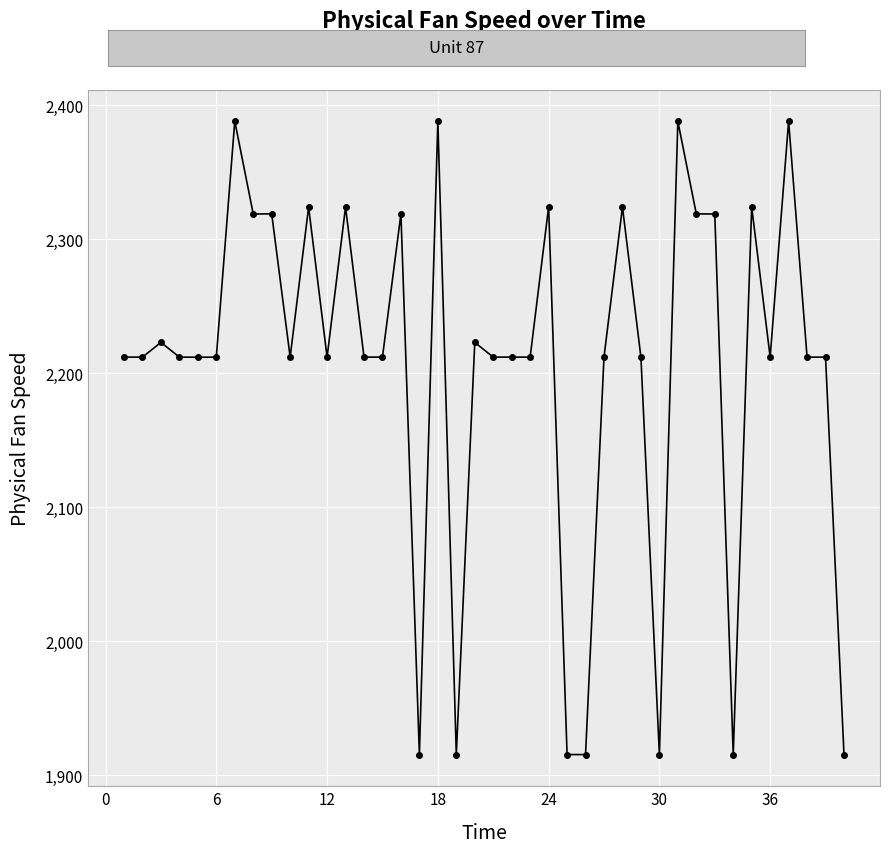

What is the smallest value displayed?

1915.4